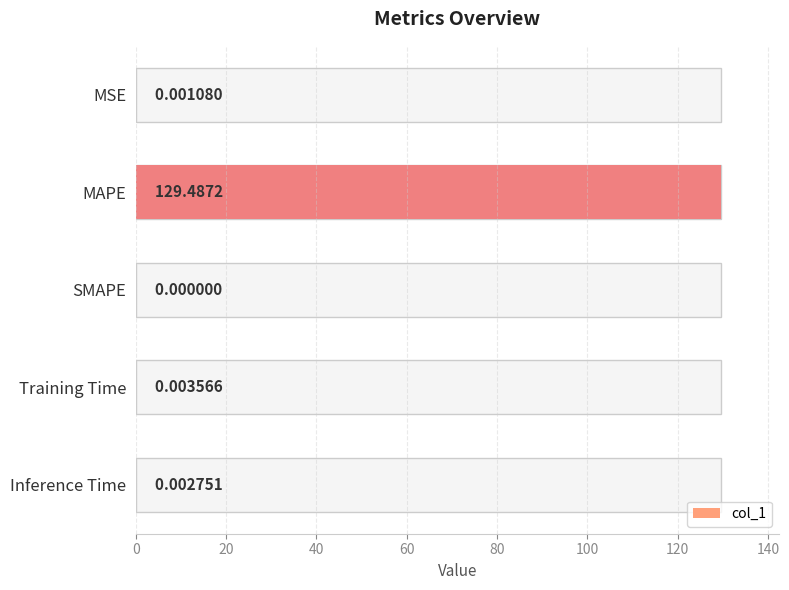

How many values are above zero?

4